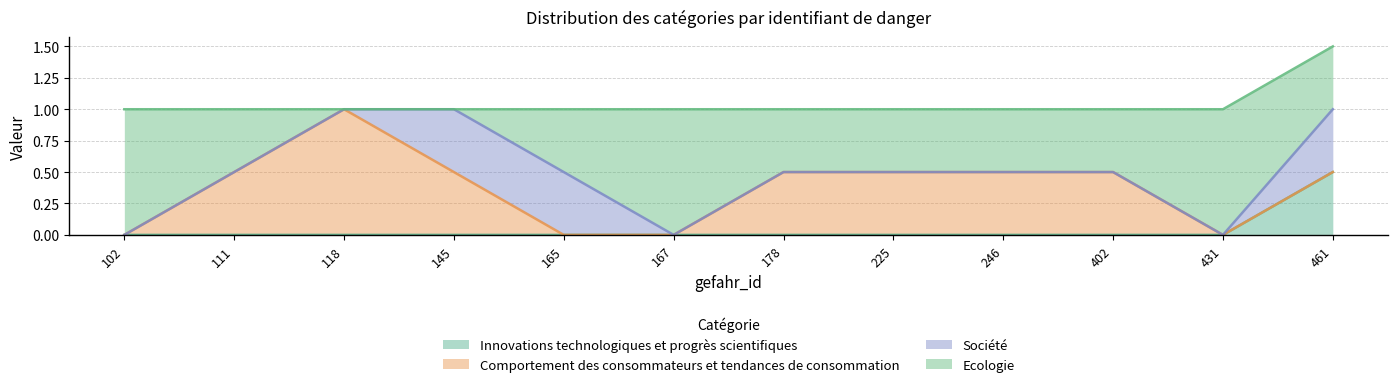

What is the difference between the highest and lowest values at 145?

1